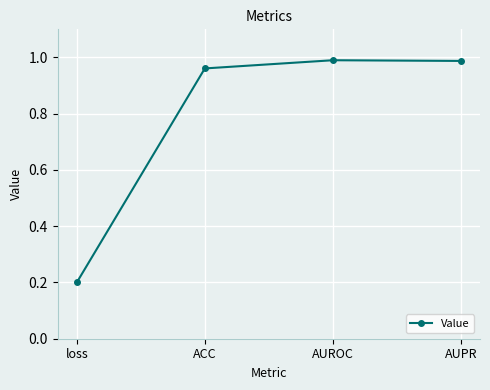

What position from the left is AUPR?

4